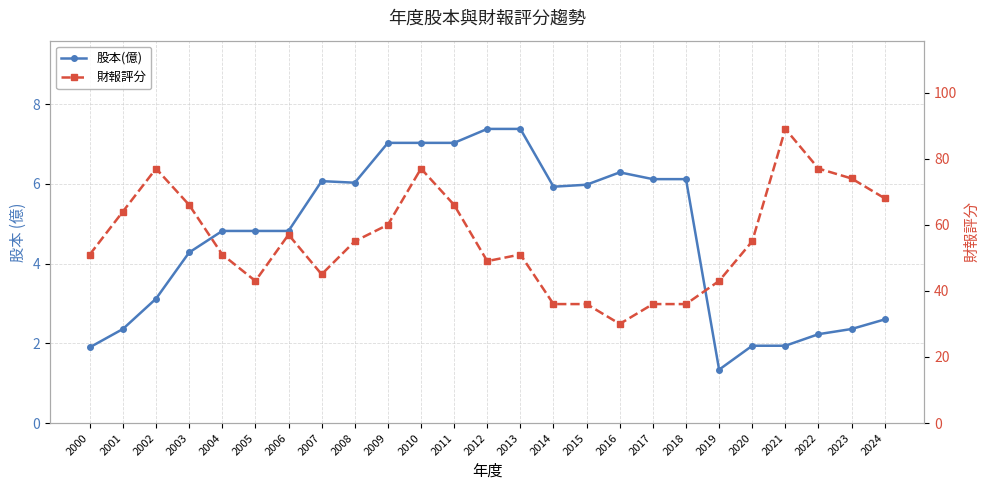

True or false: 股本(億) and 財報評分 cross at least once.

False